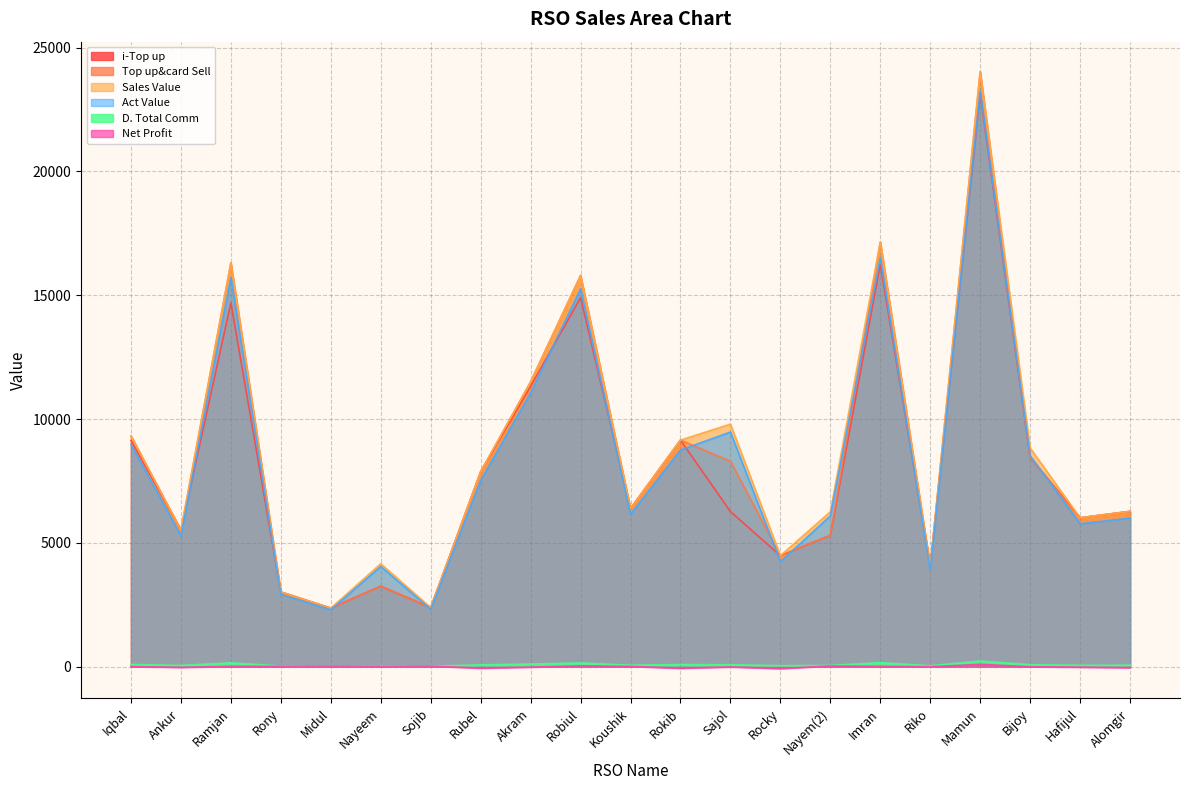

True or false: Top up&card Sell and i-Top up intersect in this chart.

False